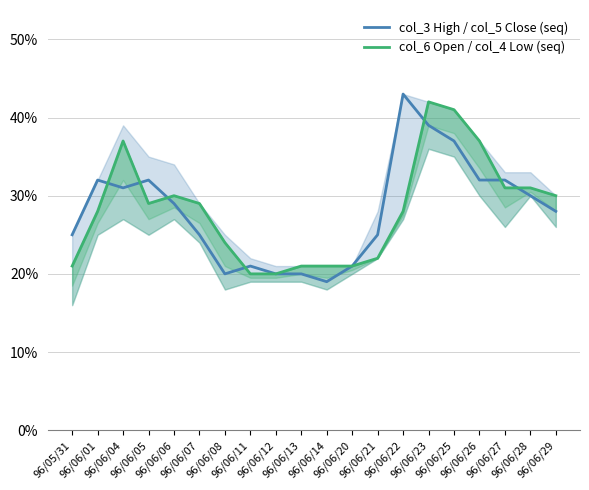

Which category has the lowest value across all series?

96/06/14